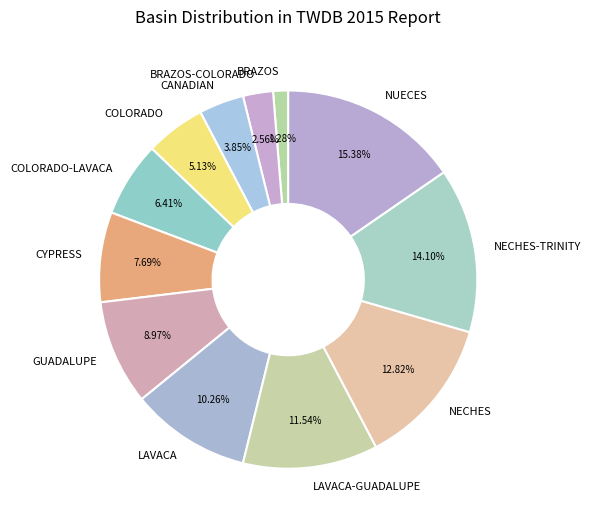

Count the number of slices in the pie.

12